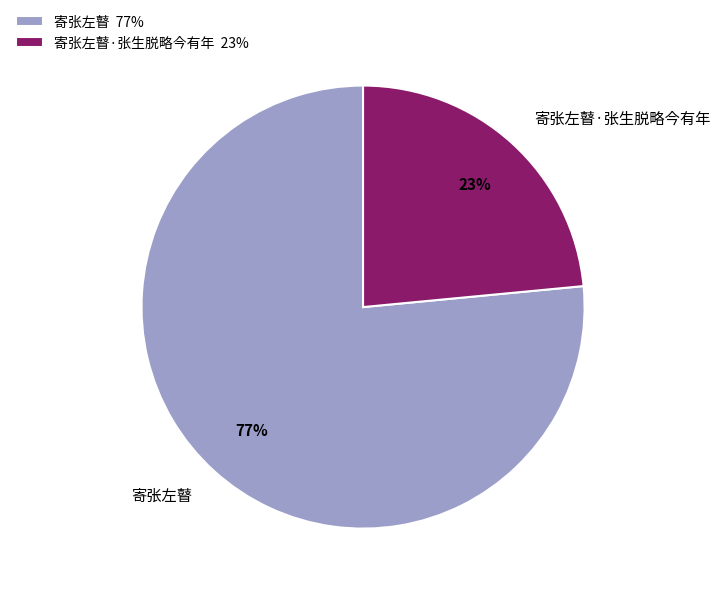

The 寄张左瞽·张生脱略今有年 slice represents 23% of the pie. True or false?

True